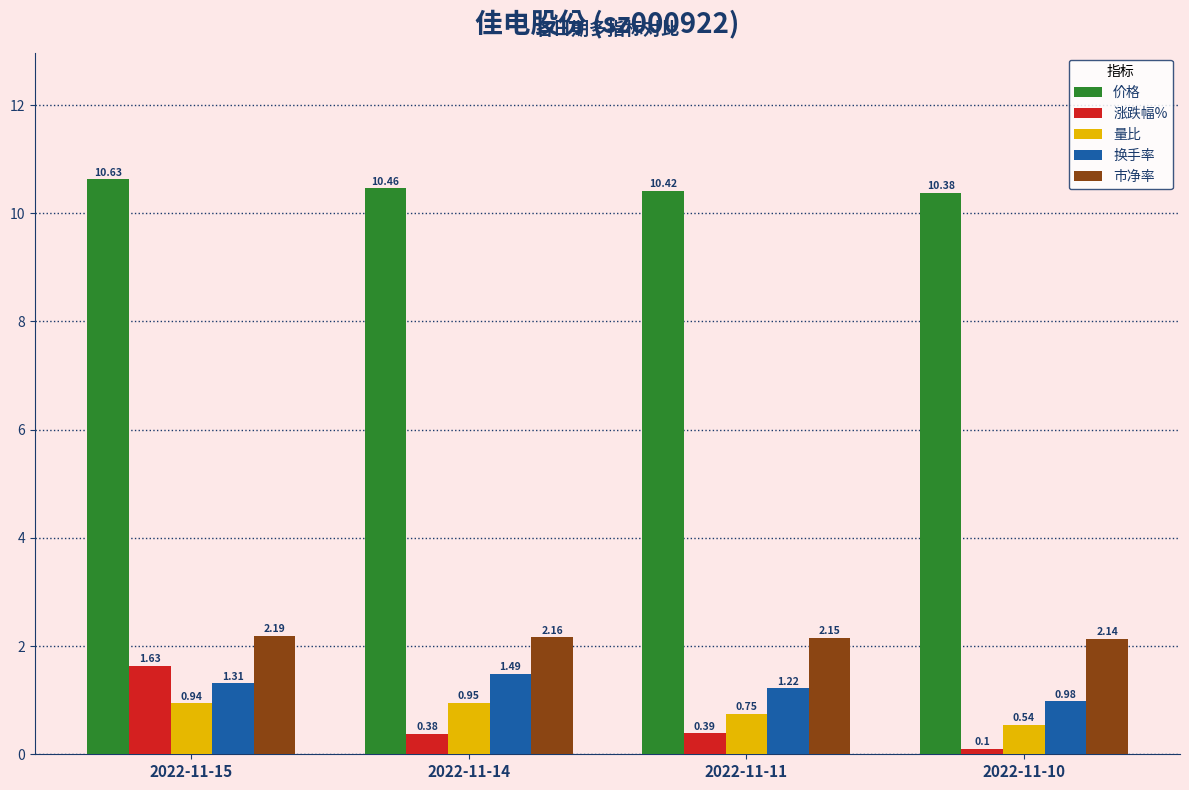

Where is 换手率 nearest to the value 1?

2022-11-10